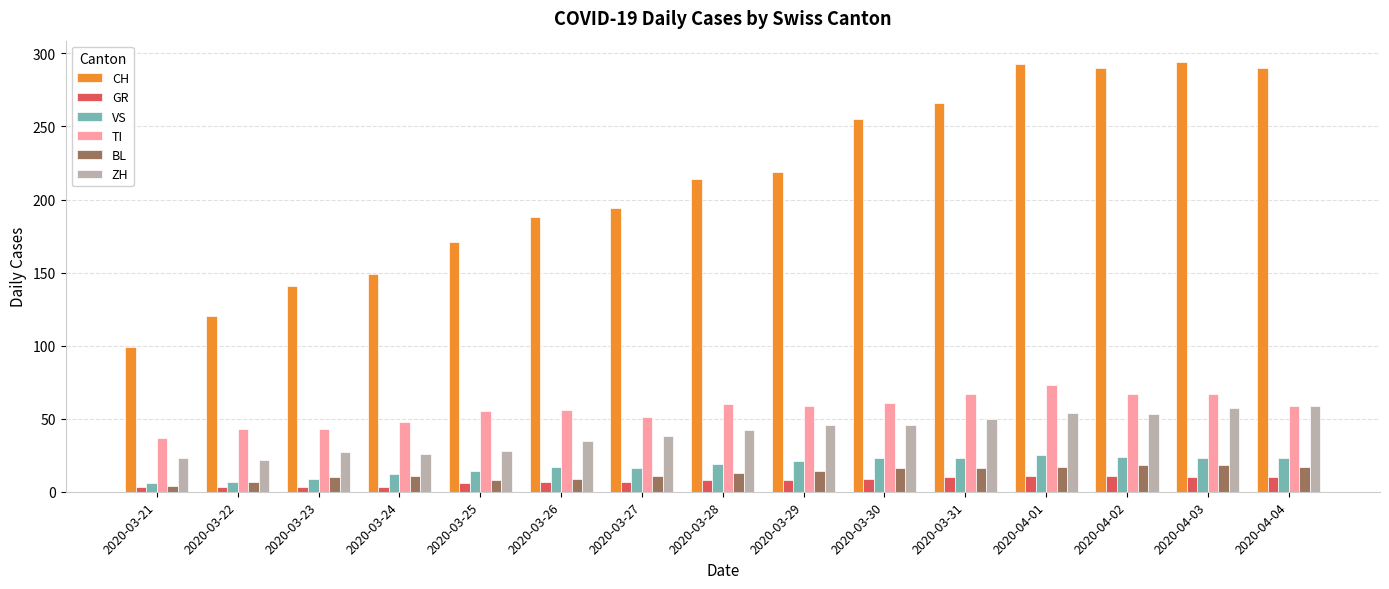

What is the lowest value of the CH series?

99